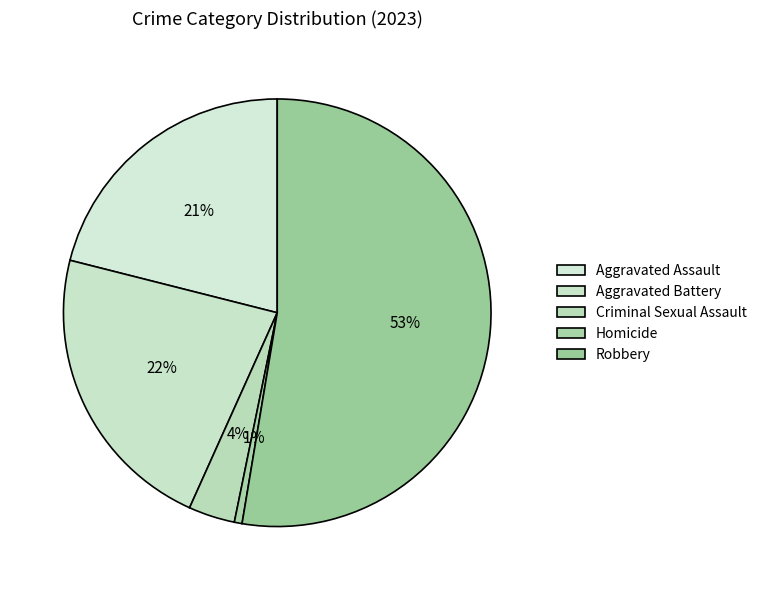

Which slice is the smallest?

Homicide